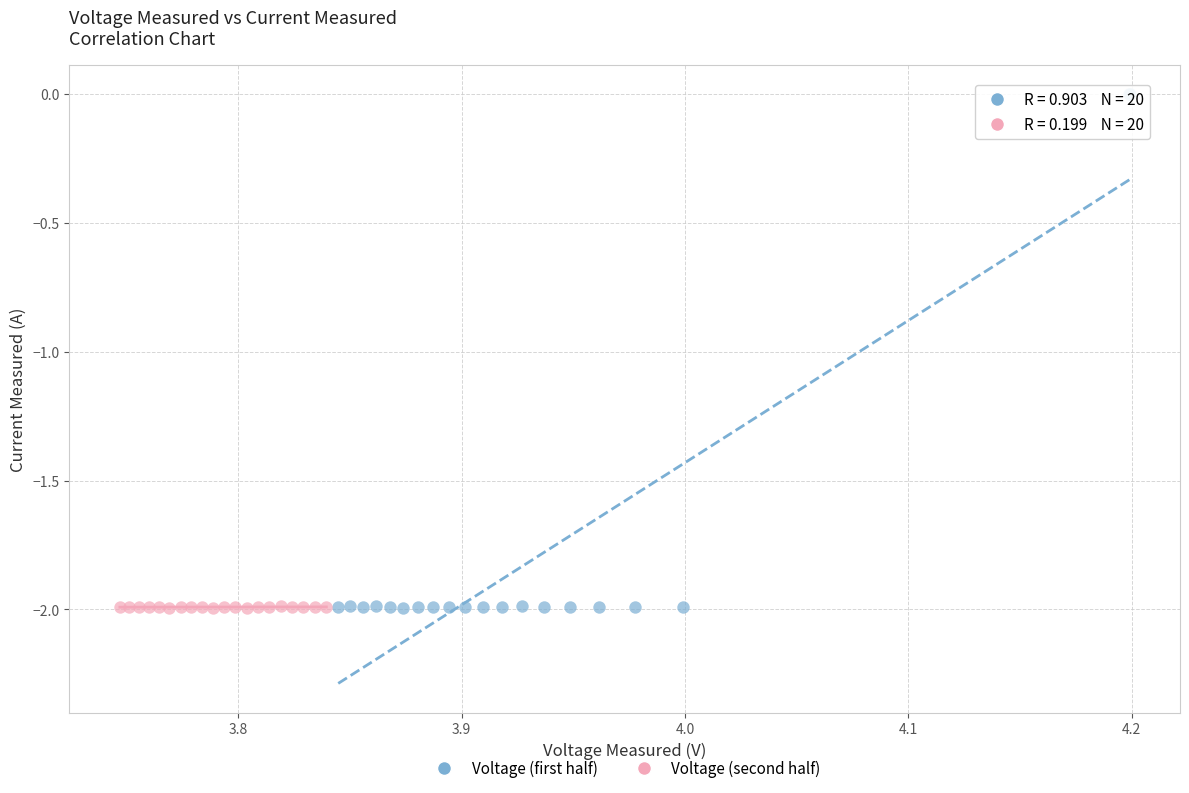

Which series has the largest Y range (max minus min)?

Voltage (first half)